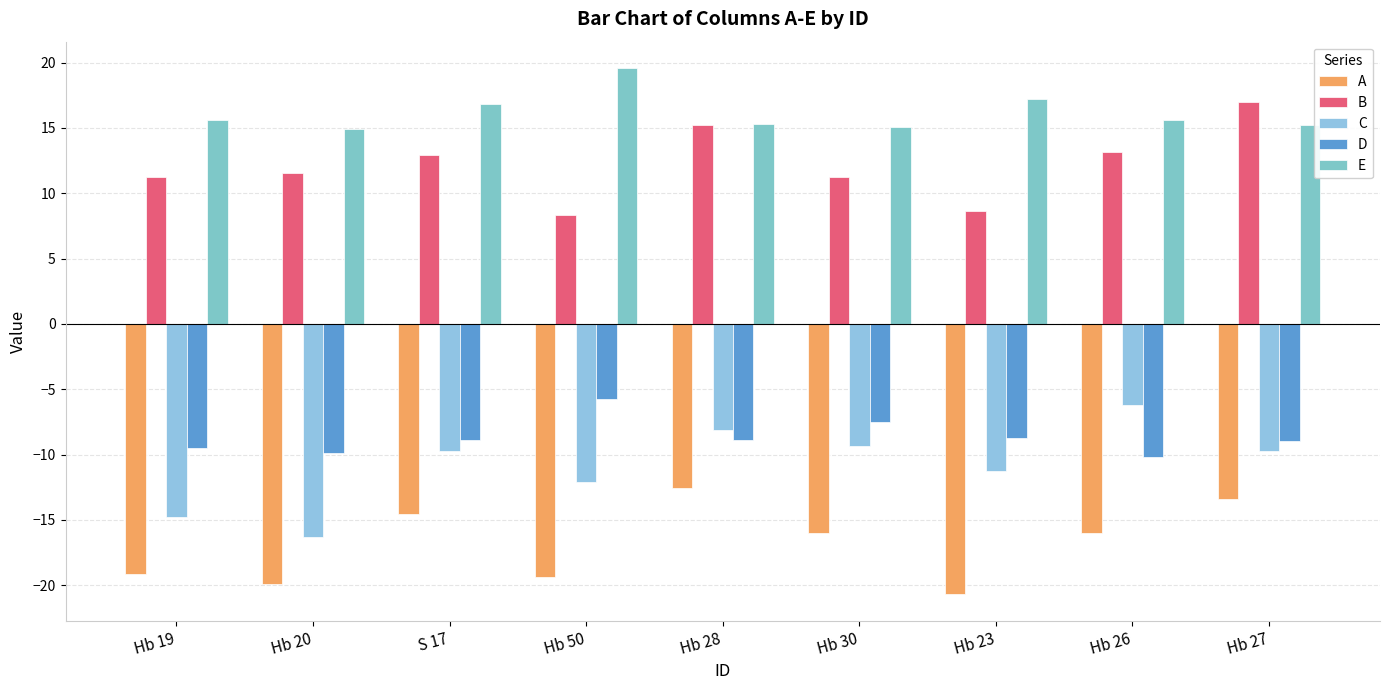

Where is A nearest to the value -16?

Hb 30